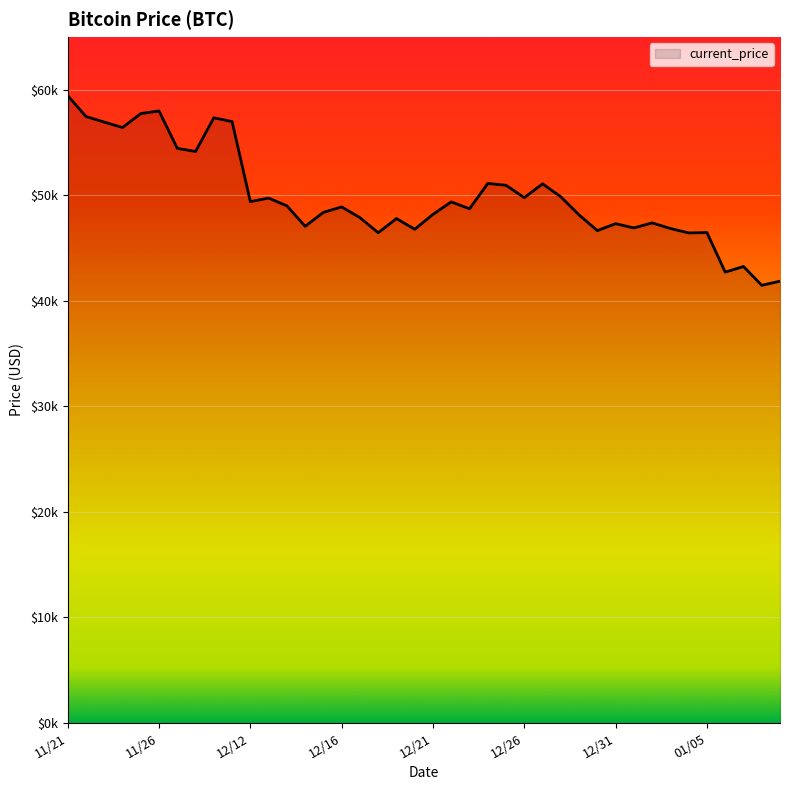

What is the difference between the second highest and second lowest values?

16131